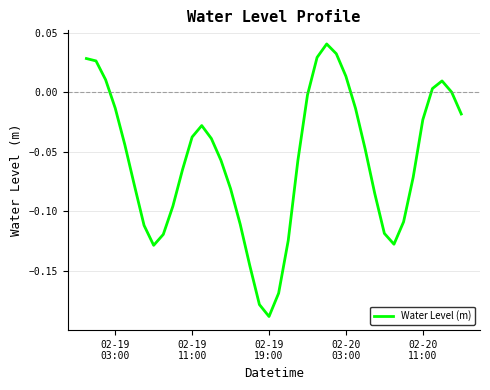

How many lines are shown in the chart?

1